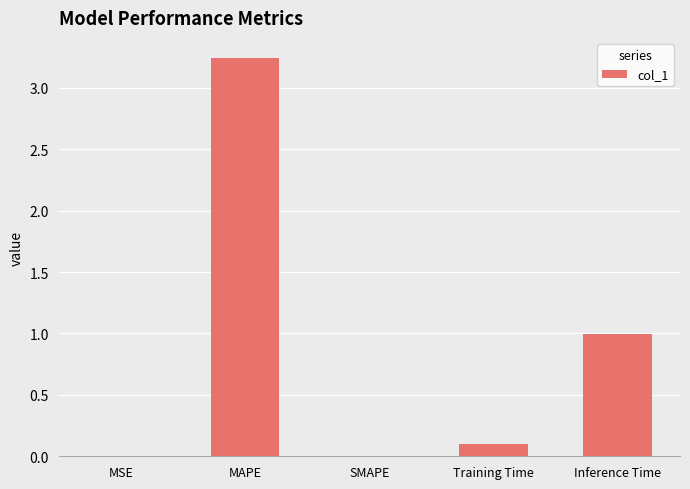

What is the change in value from SMAPE to Training Time?

+0.1